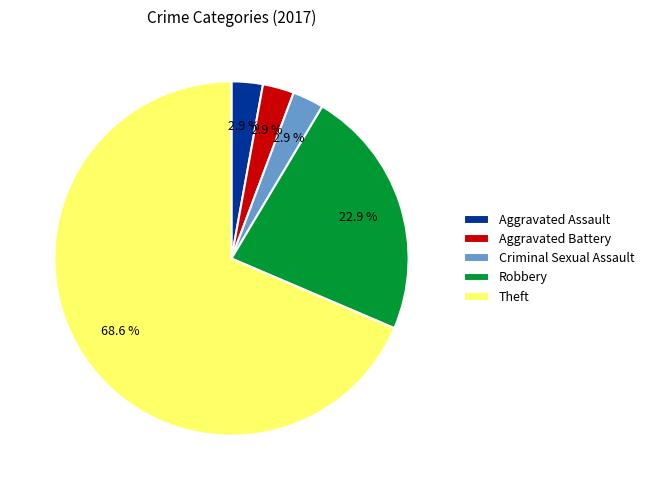

Which category has the biggest portion of the pie?

Theft